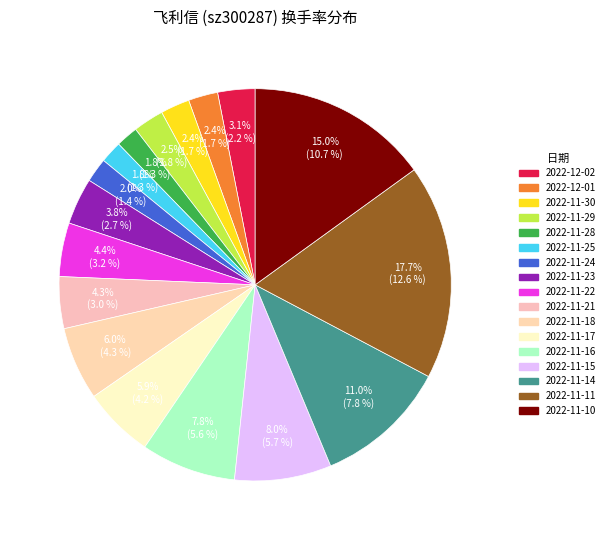

To the nearest percent, what is the difference between the 2022-11-29 and 2022-11-24 slice percentages?

1%